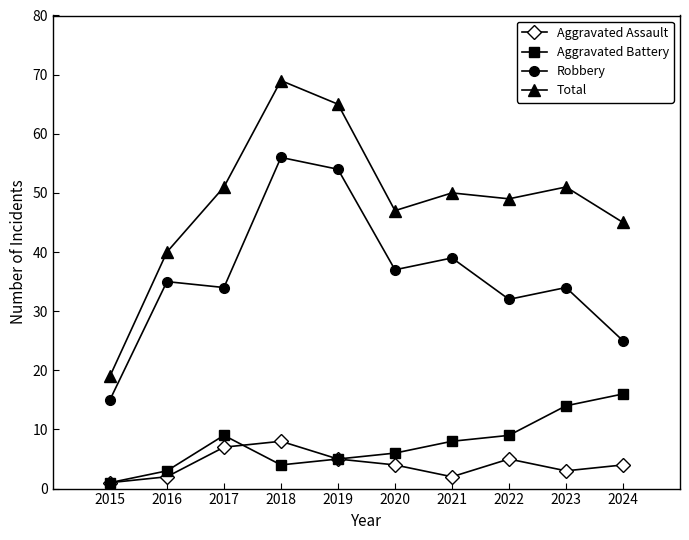

At how many categories does at least one series exceed 20?

9